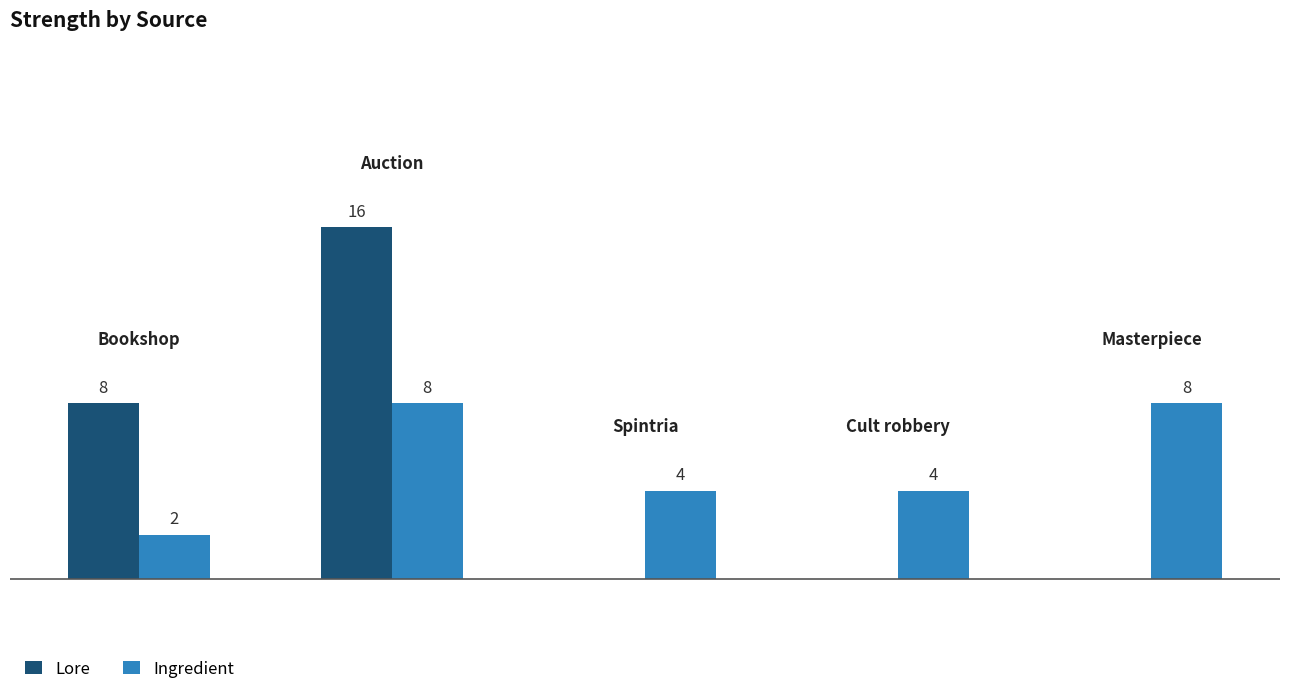

Which series has the largest total across all categories?

Ingredient